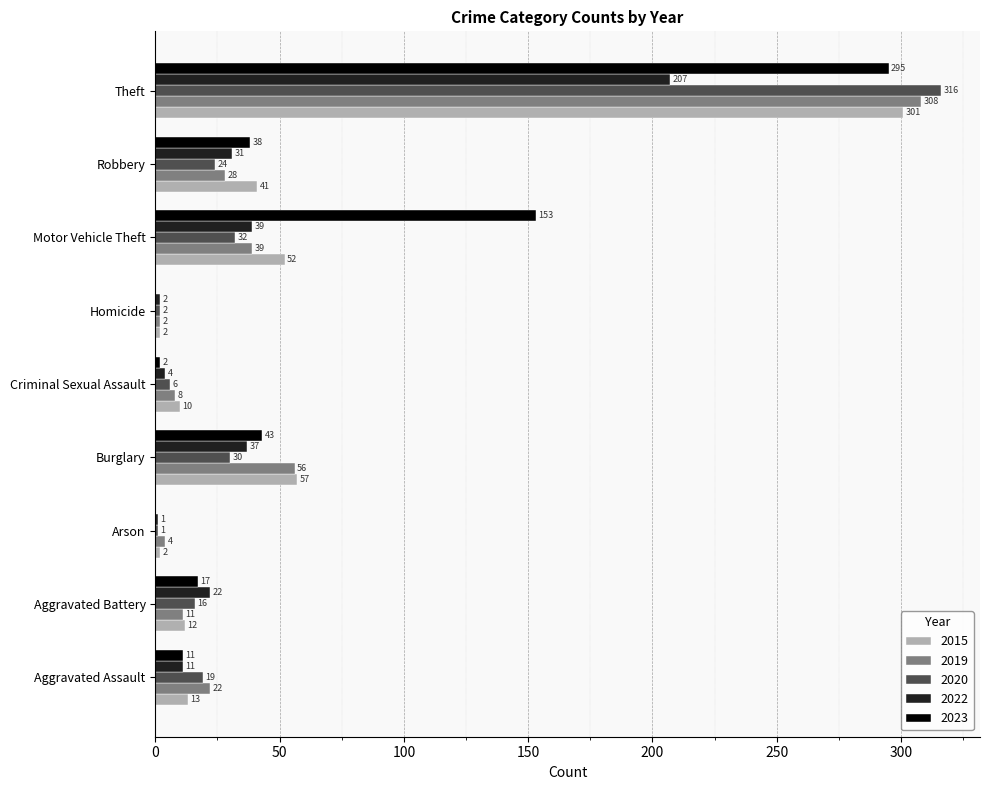

At which category is the sum across all series the highest?

Theft